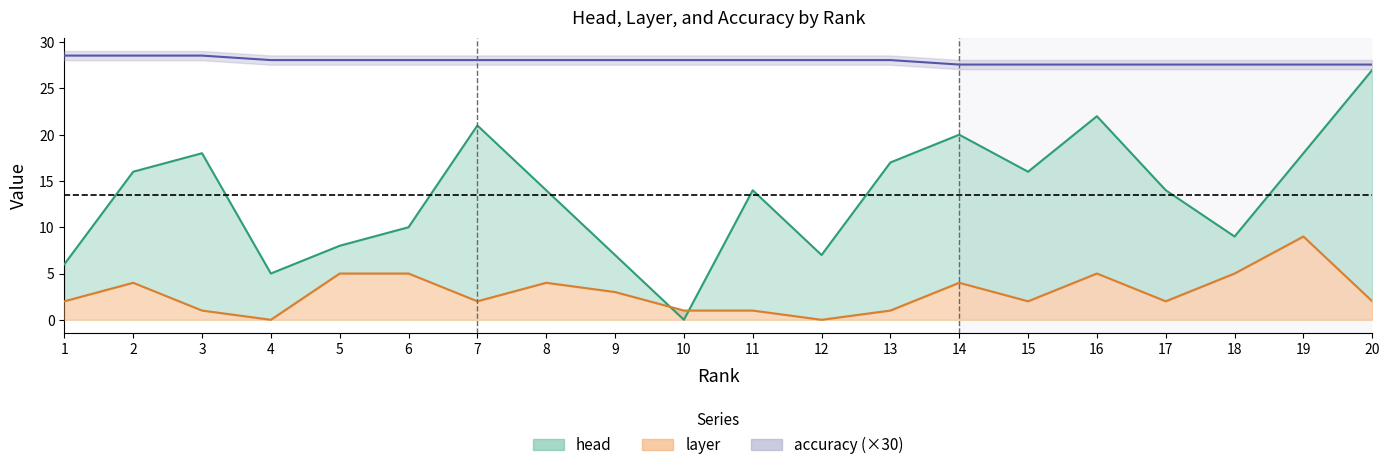

What value does the accuracy series have at 13?

28.1